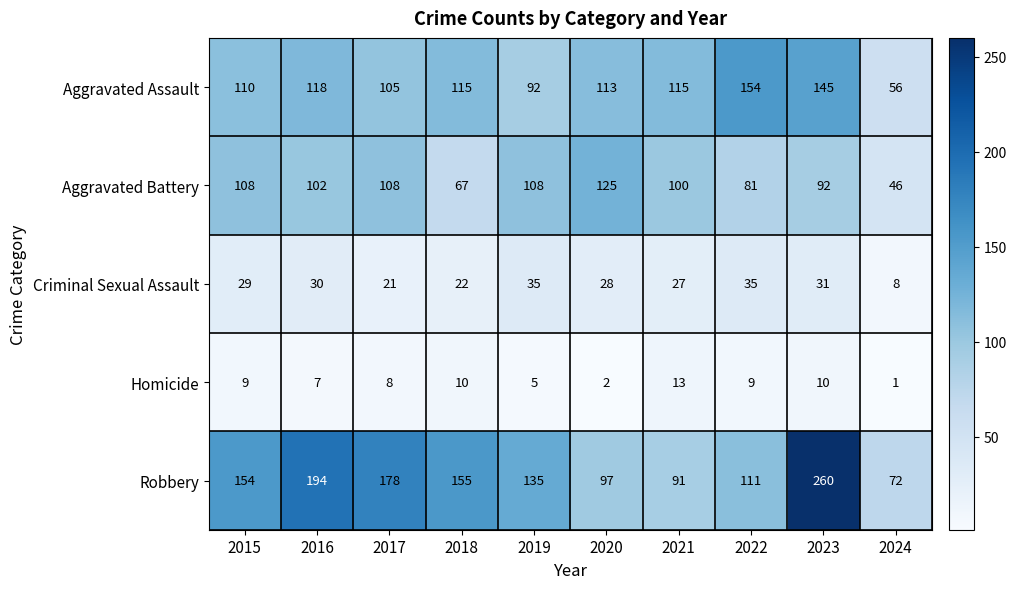

At which label is Criminal Sexual Assault closest to 21?

2017